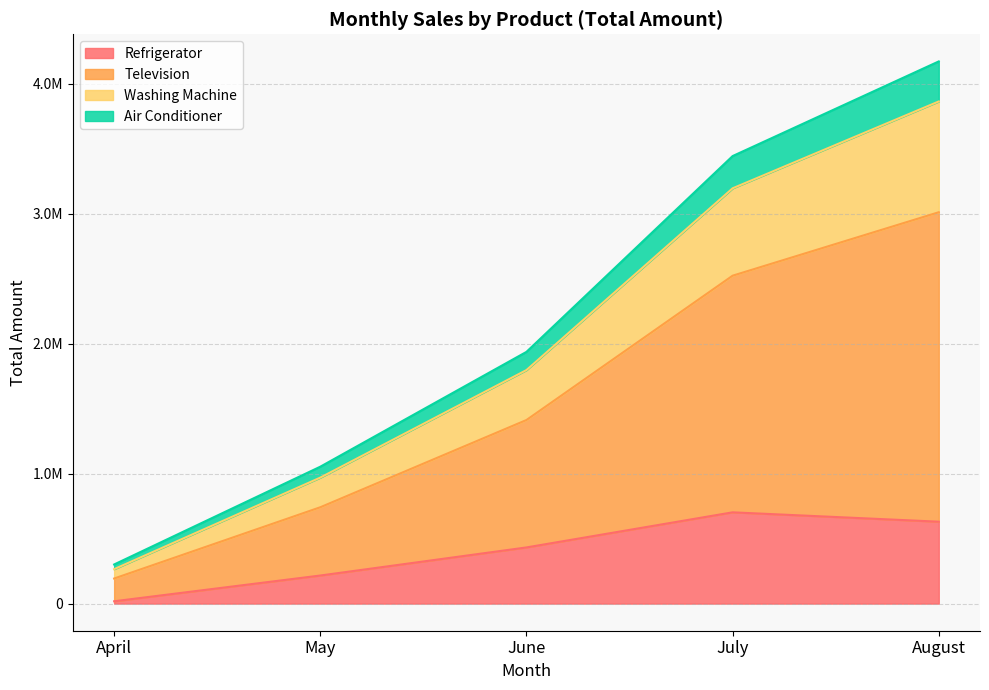

Does the chart have visible grid lines?

Yes